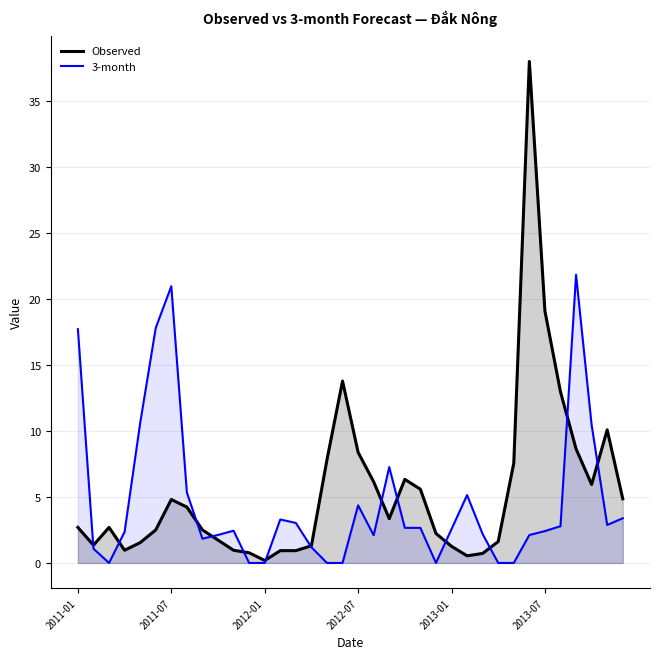

What is the total value across all series at 31?

15.8